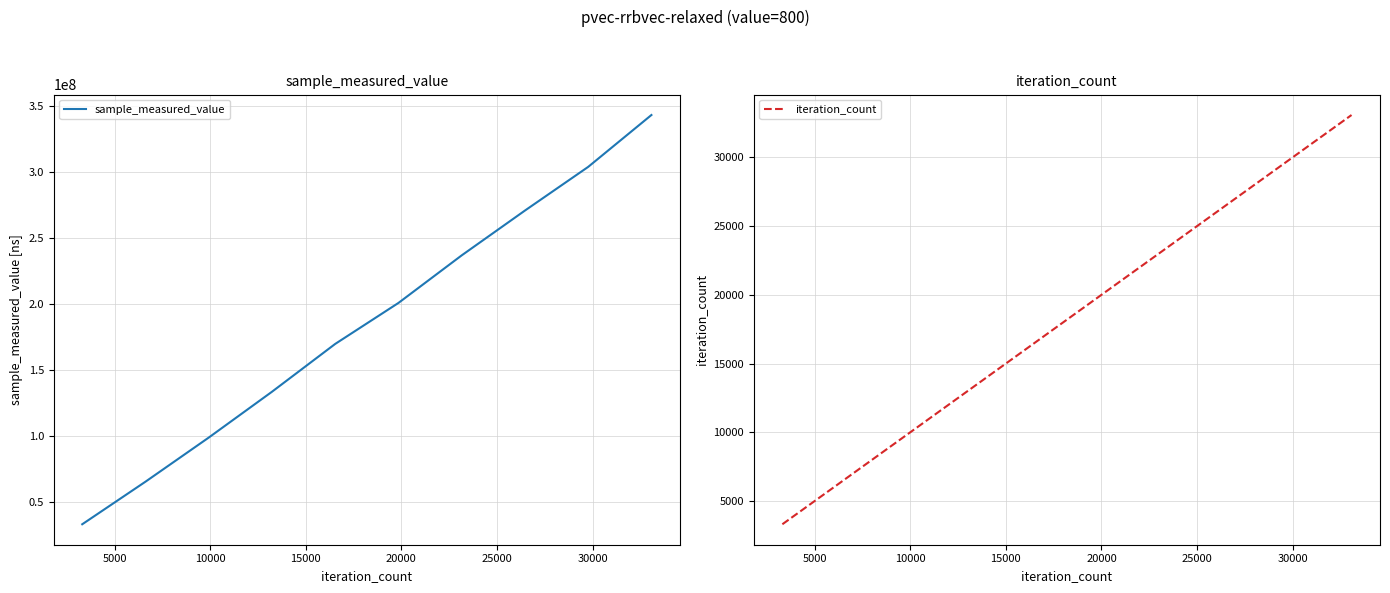

What position from the left is 30000?

7